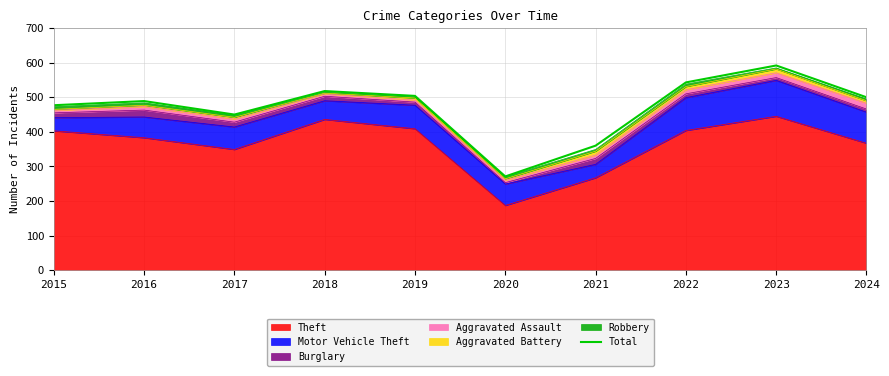

Reading left to right, list all the values displayed in this chart.

477	489	450	518	504	271	360	543	592	500